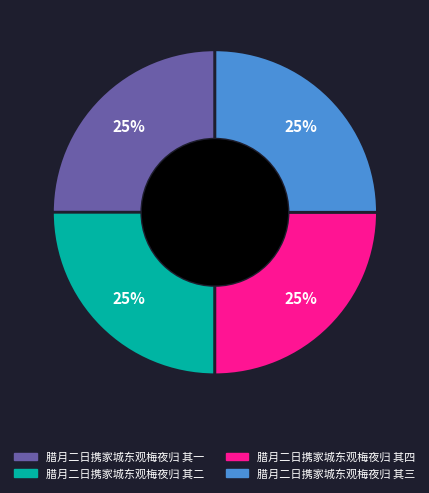

To the nearest percent, what is the combined percentage of 腊月二日携家城东观梅夜归 其四 and 腊月二日携家城东观梅夜归 其三?

50%